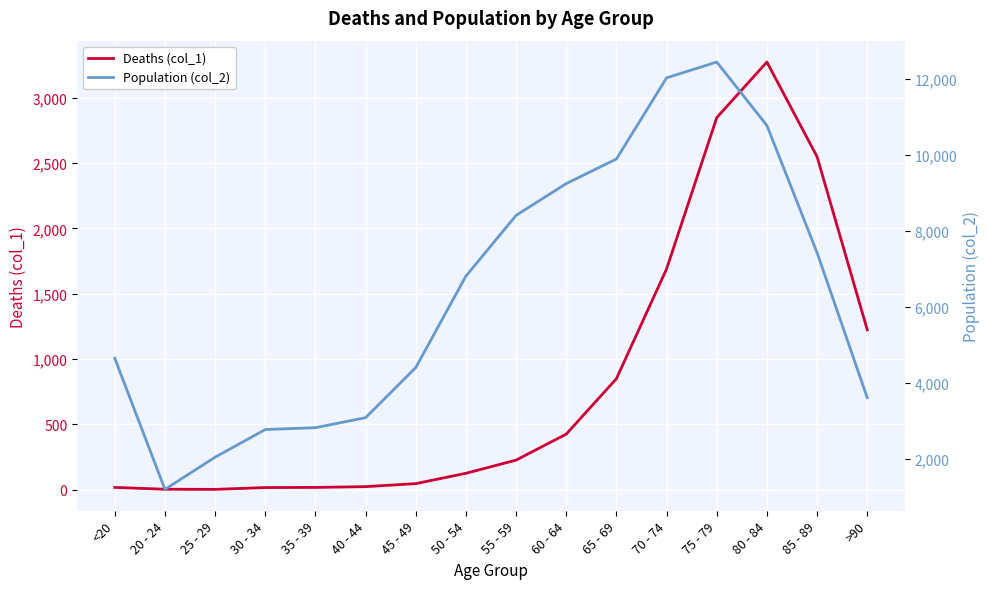

Which category has the lowest value in the Population (col_2) series?

20 - 24